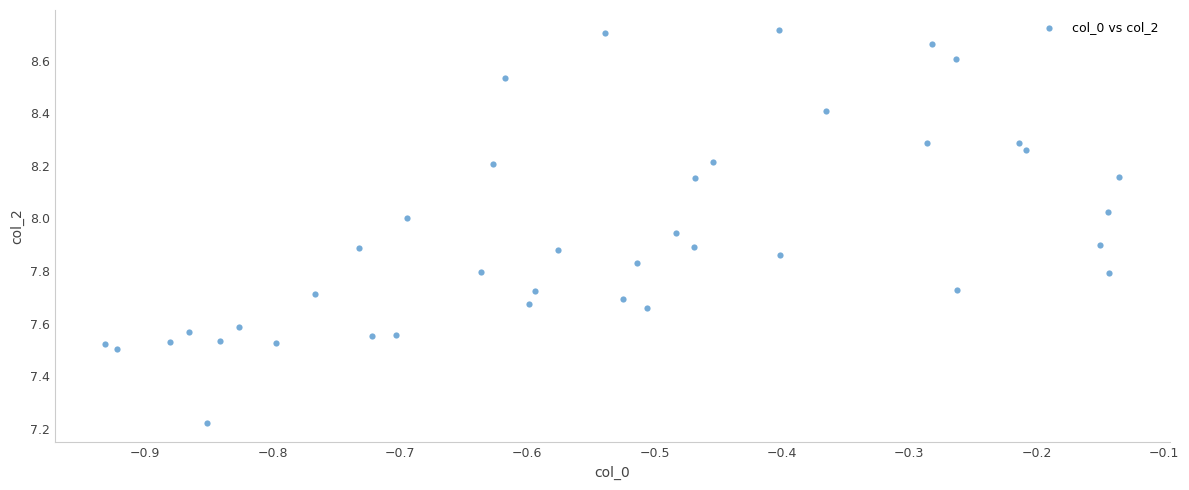

What is the range of X values (max minus min)?

0.8